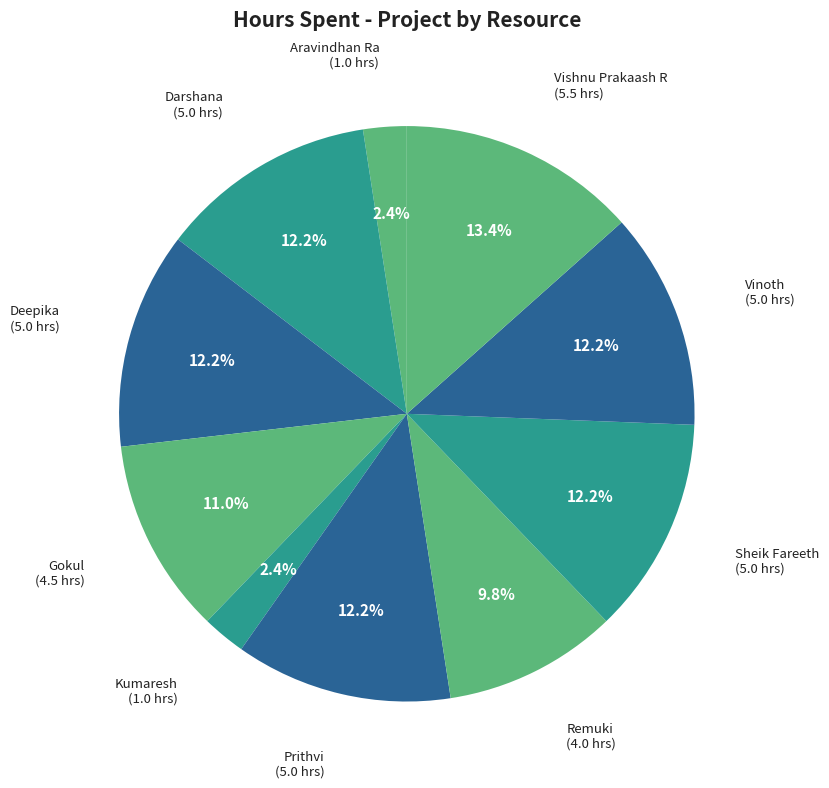

Count the number of slices in the pie.

10